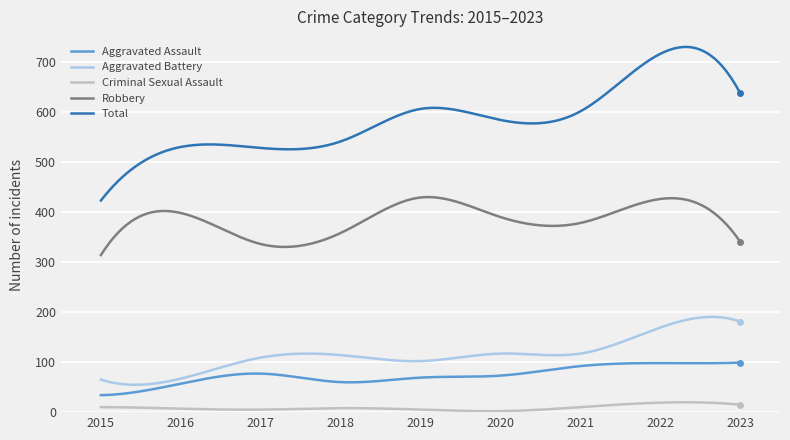

Does the chart have visible grid lines?

Yes